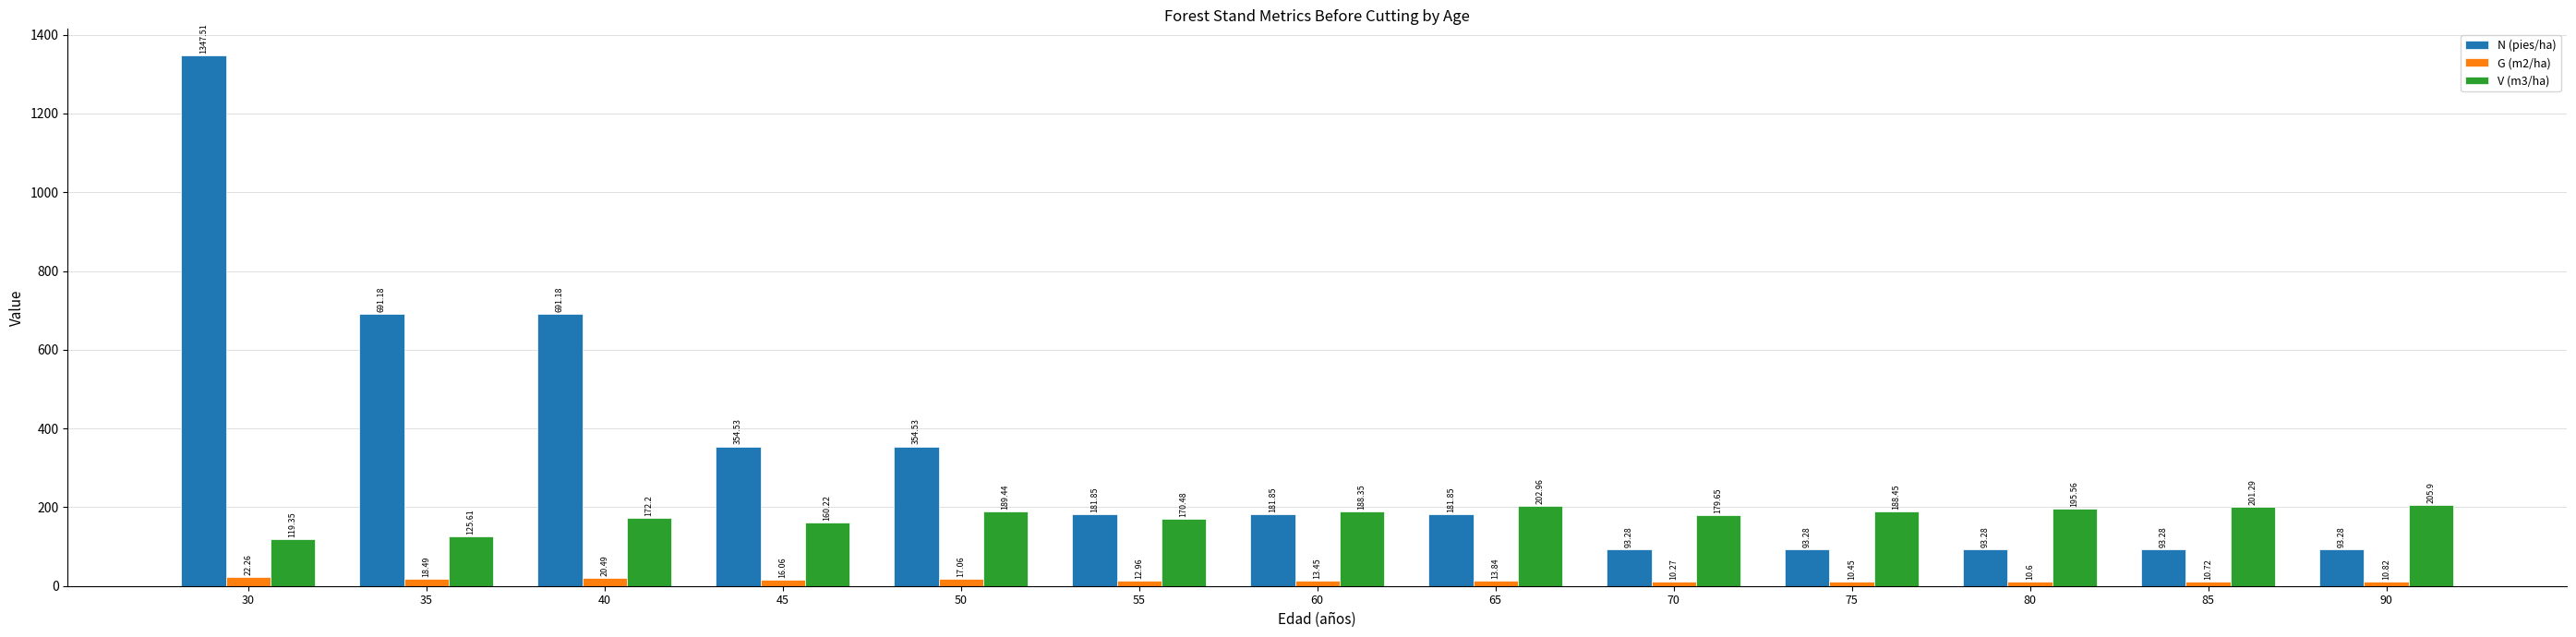

What is the sum of the G (m2/ha) values at 75 and 85?

21.2